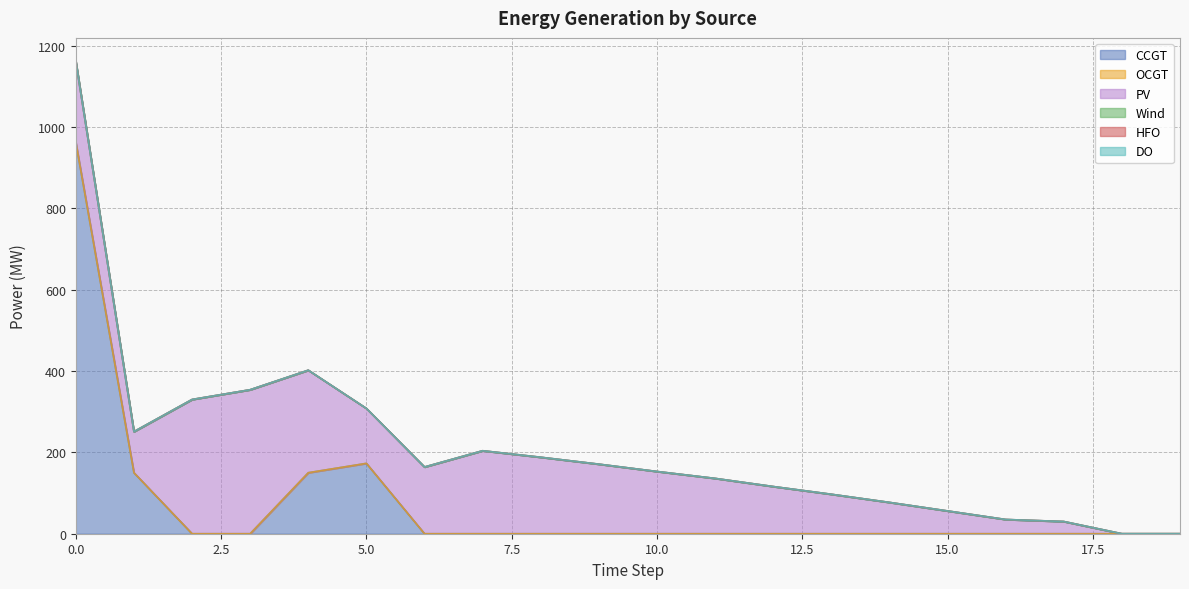

What is the greatest value displayed?

962